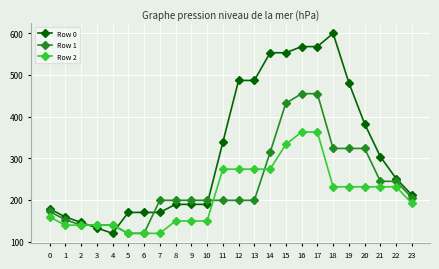

Which series has the largest total across all categories?

Row 0